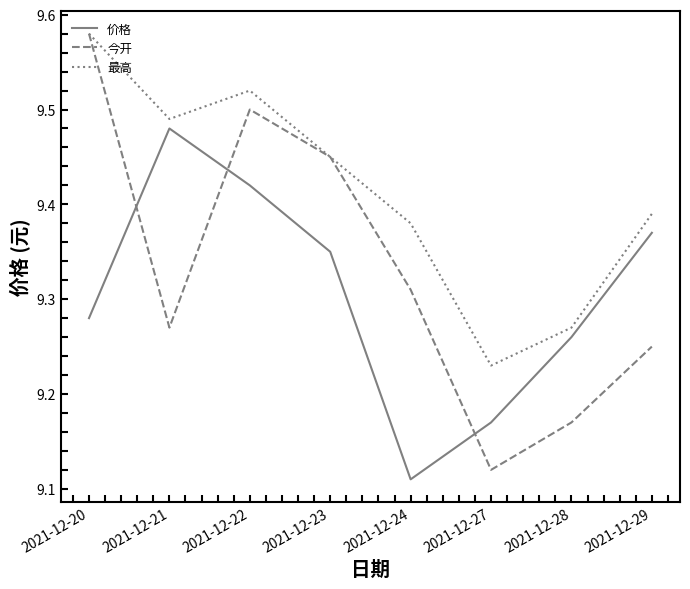

Where is the first local maximum for 最高?

2021-12-22